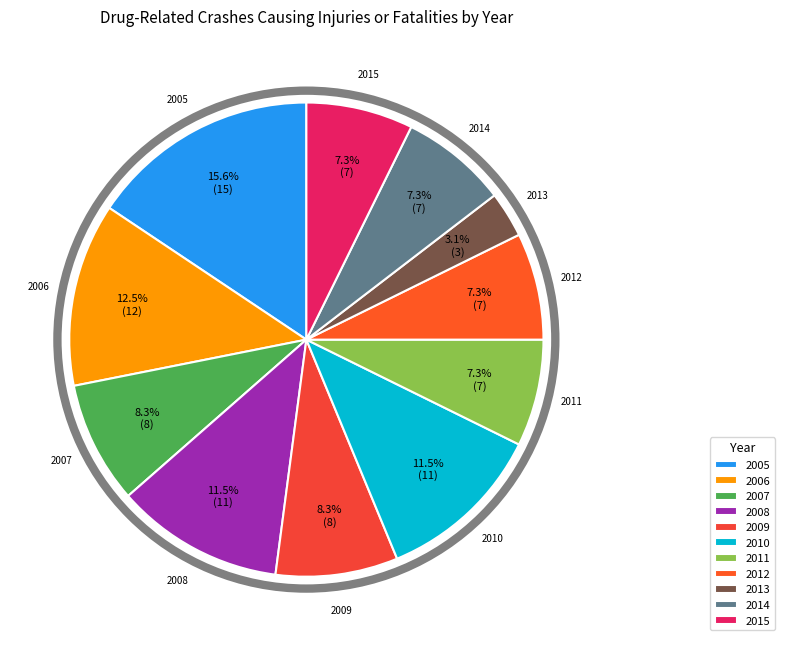

To the nearest percent, what portion does 2005 represent?

16%